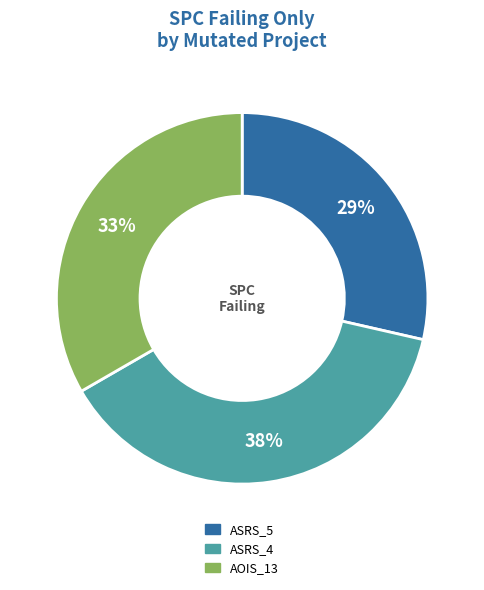

How many slices are in this pie chart?

3